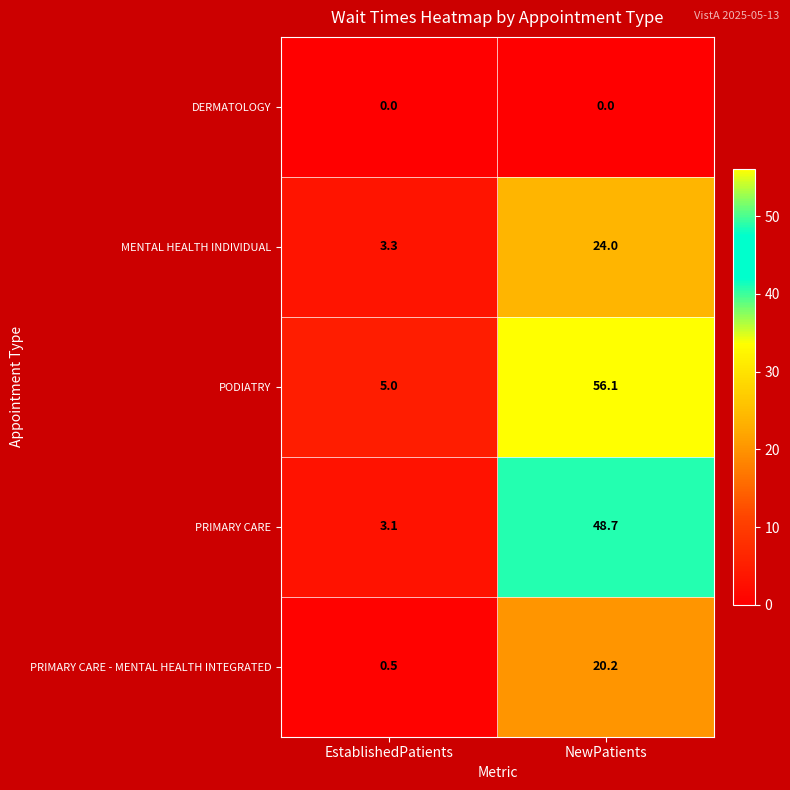

List the labels in order of MENTAL HEALTH INDIVIDUAL value, smallest first.

EstablishedPatients, NewPatients